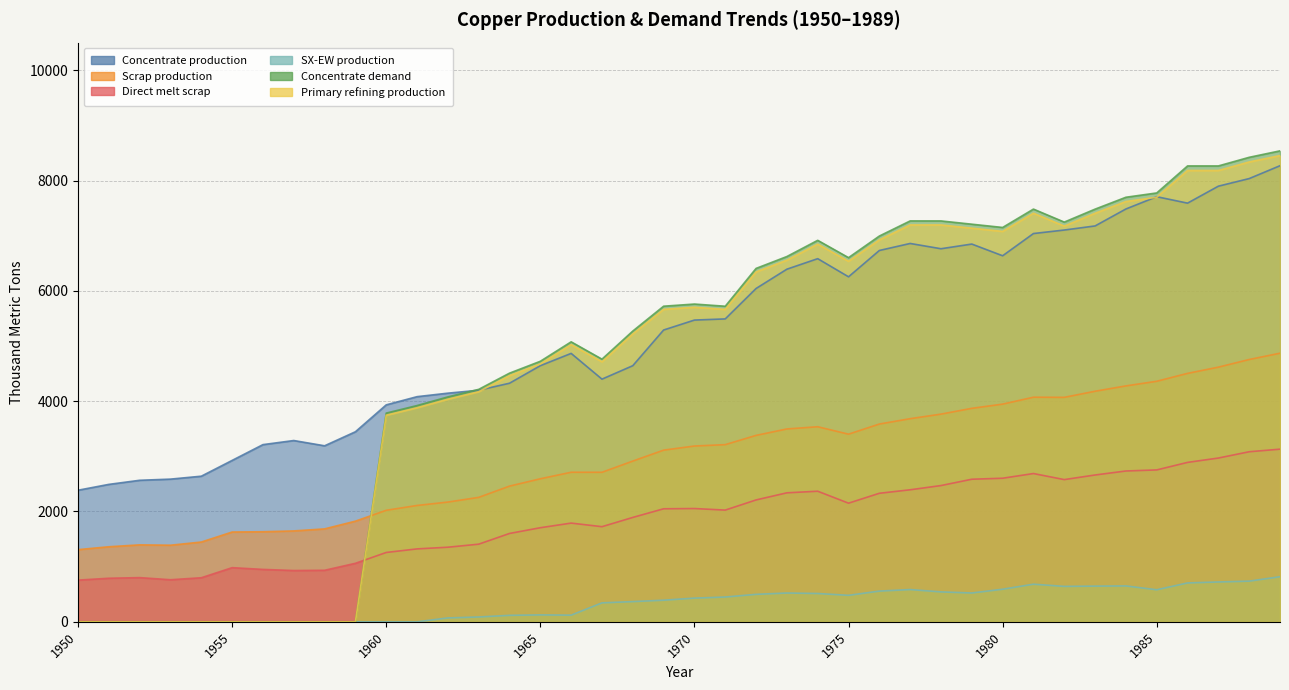

How many data points in Scrap production are less than 3186?

20